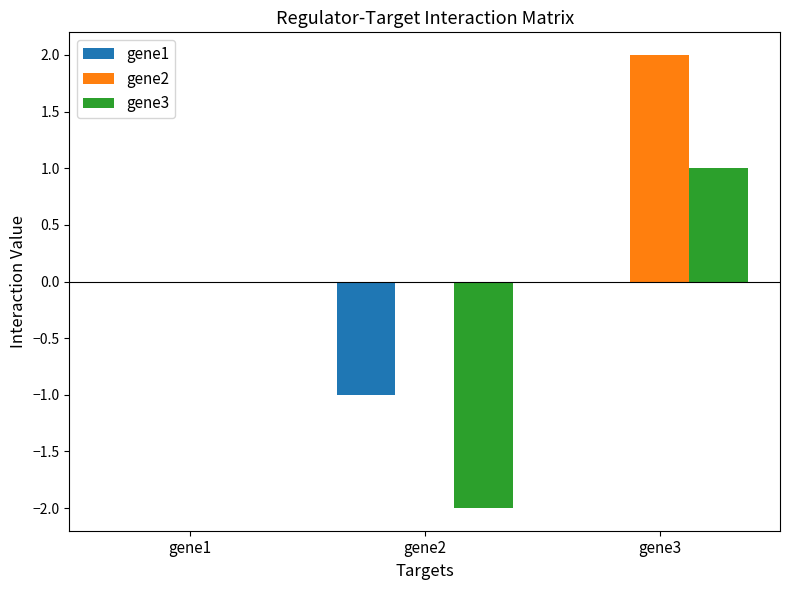

How many groups of bars are there?

3